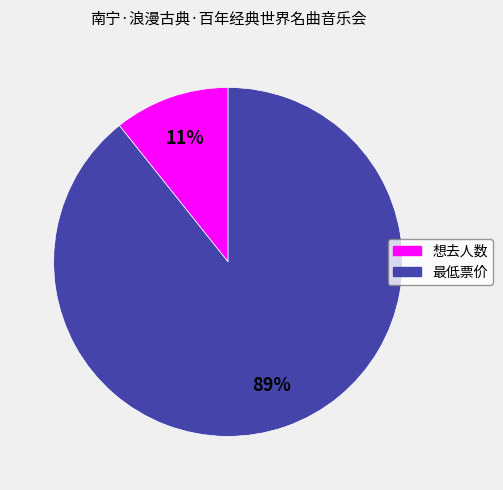

Is 想去人数 the majority of the pie?

No